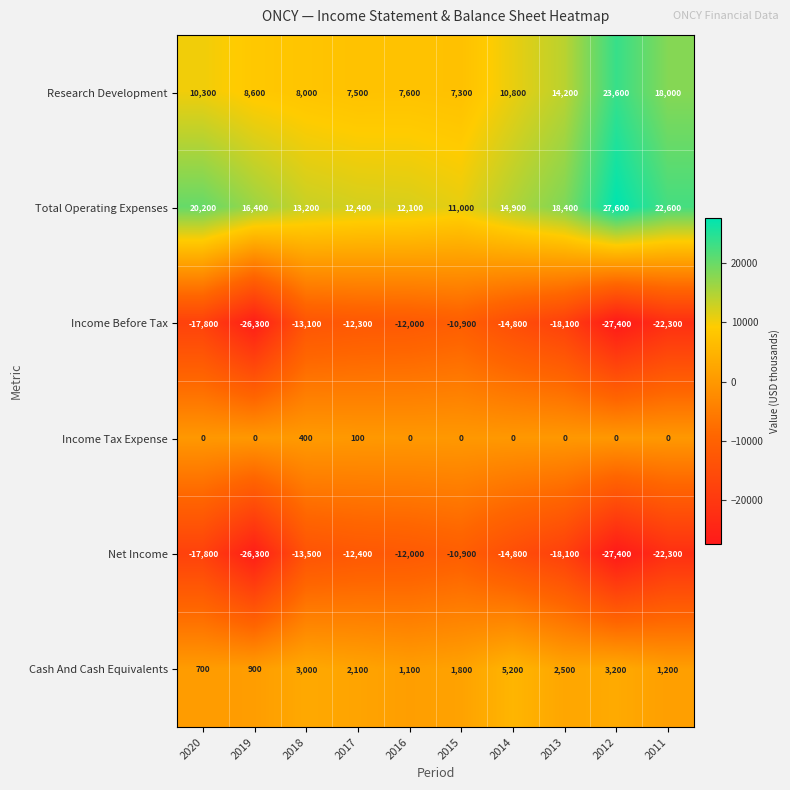

Where is Research Development nearest to the value 15450?

2013